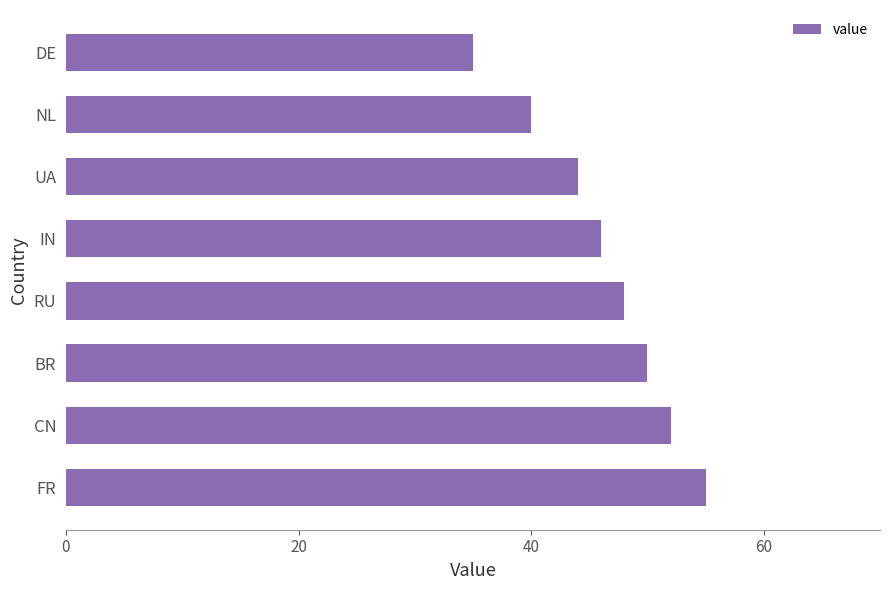

Between UA and IN, which is larger?

IN